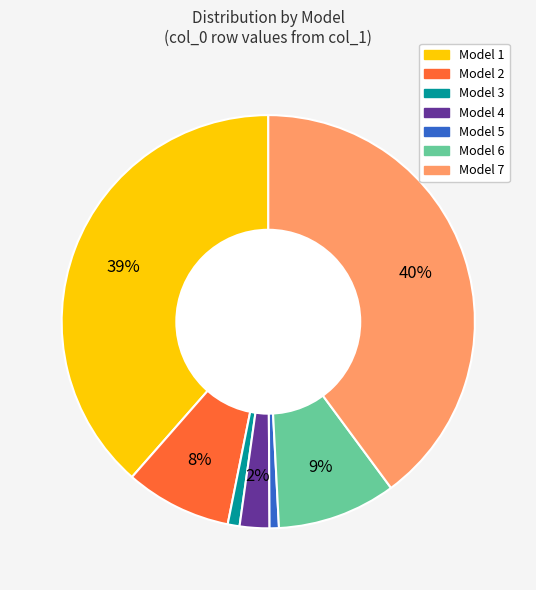

Is there a majority slice in this chart?

No